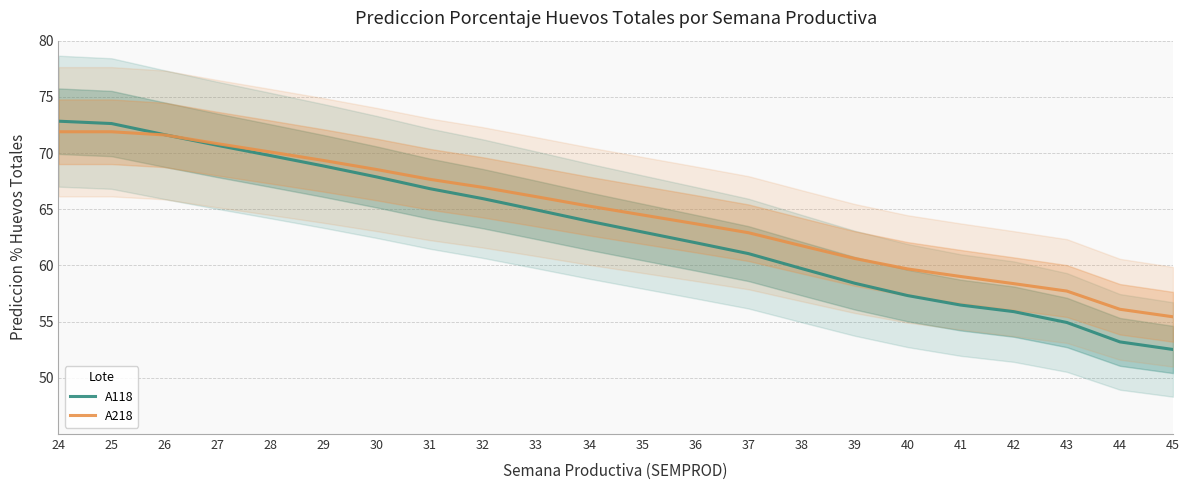

What is the difference between the highest and lowest values at 31?

0.8